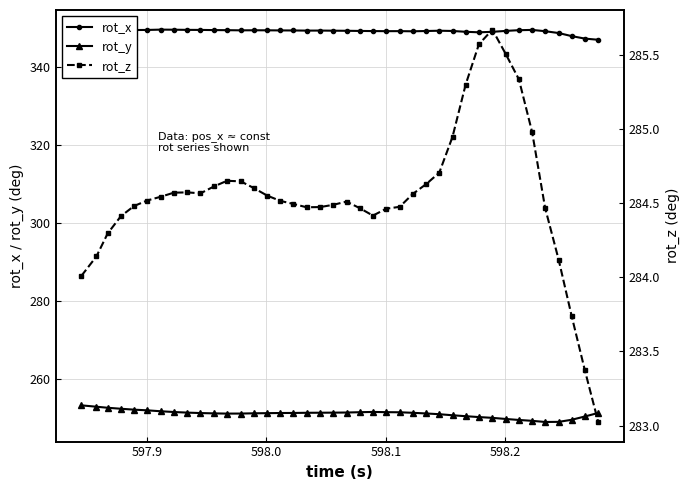

What is the value of the rot_z point at the 11th from the left?

284.6